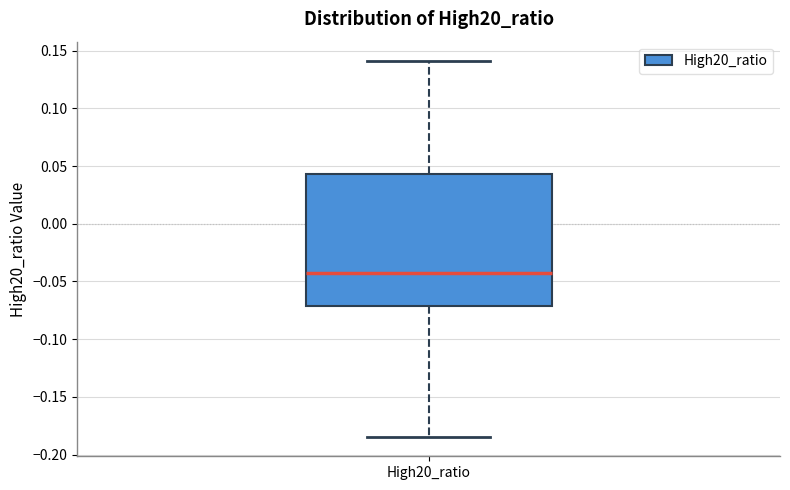

Transcribe this box plot: give where the median line is, the range the box spans, and where the two whiskers end, as read against the y-axis. The values are not printed on the chart, so give them approximately, as read against the axis.

median -0.040, box -0.070 to 0.045, whiskers -0.185 to 0.140